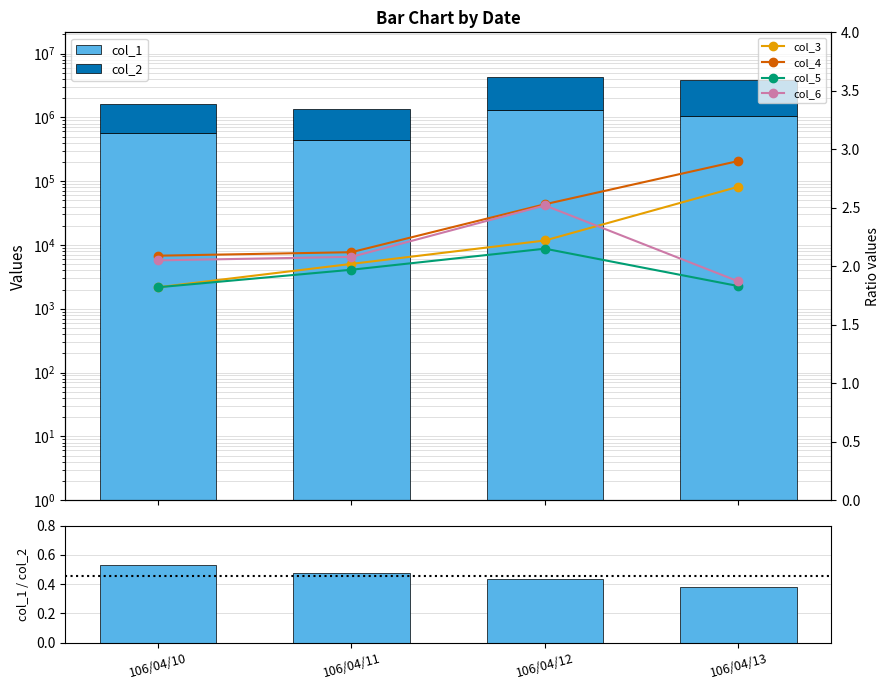

True or false: col_3 has a value of 1.8 at 106/04/13.

False